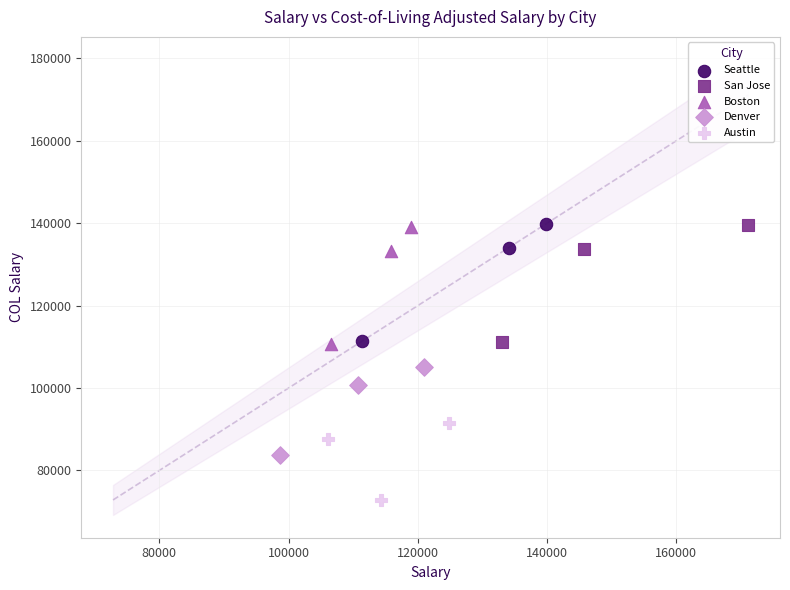

Which series reaches the minimum Y coordinate?

Austin